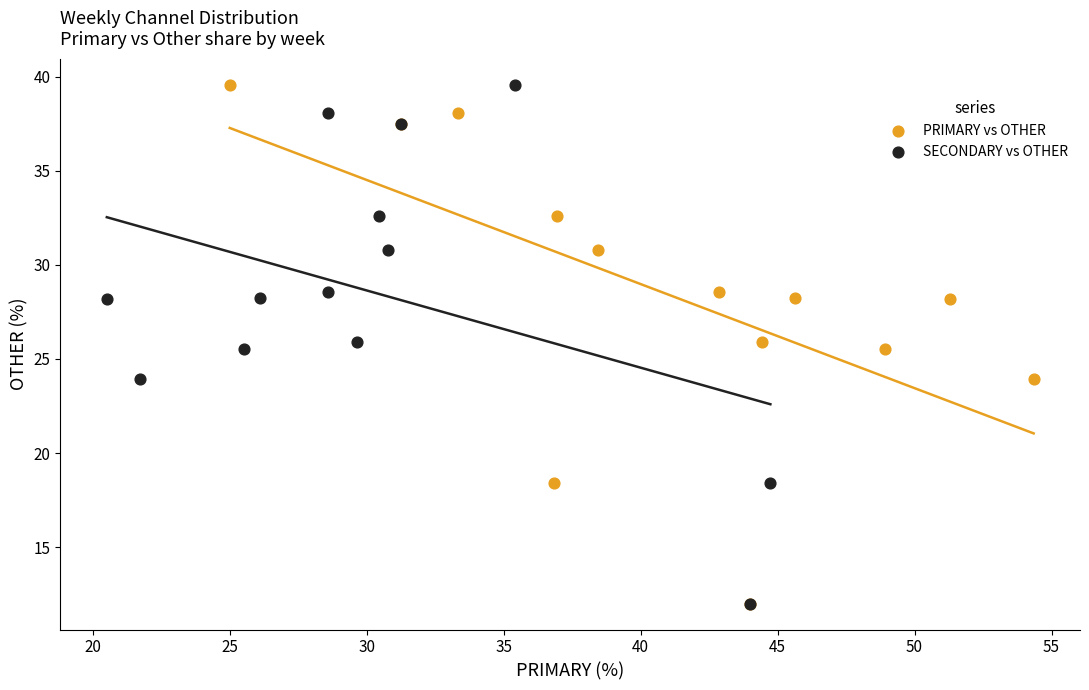

What are all the series names shown in the legend?

PRIMARY vs OTHER, SECONDARY vs OTHER